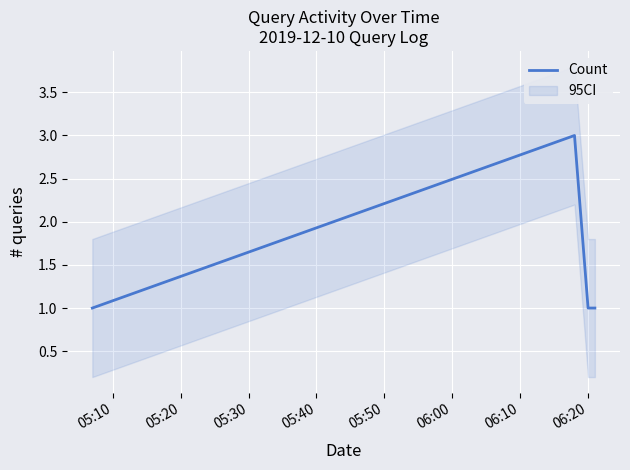

True or false: Count has more than 1 interior local peaks.

False